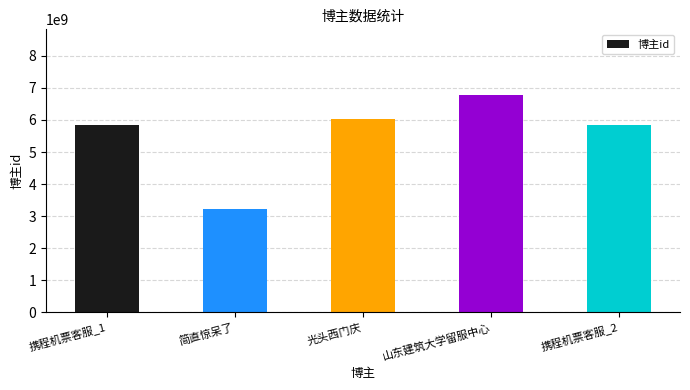

At which category does the chart reach its minimum across all series?

简直惊呆了